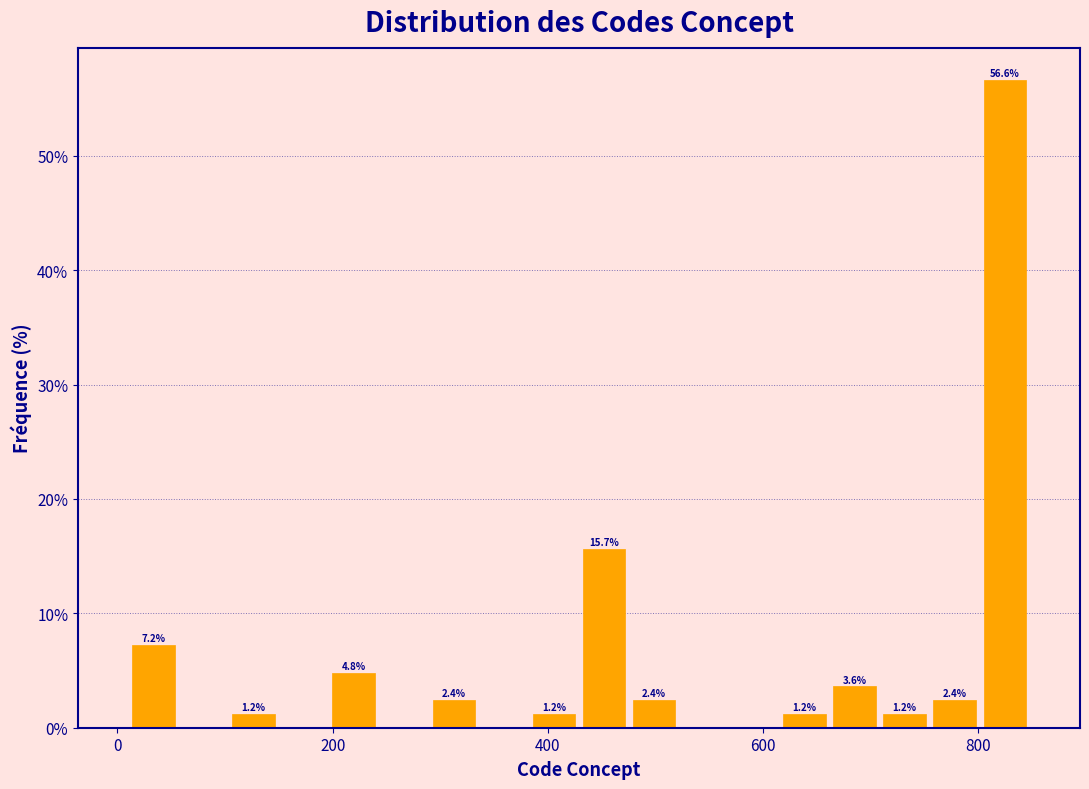

Read against the x-axis, roughly where is the centre of the tallest bar?

820